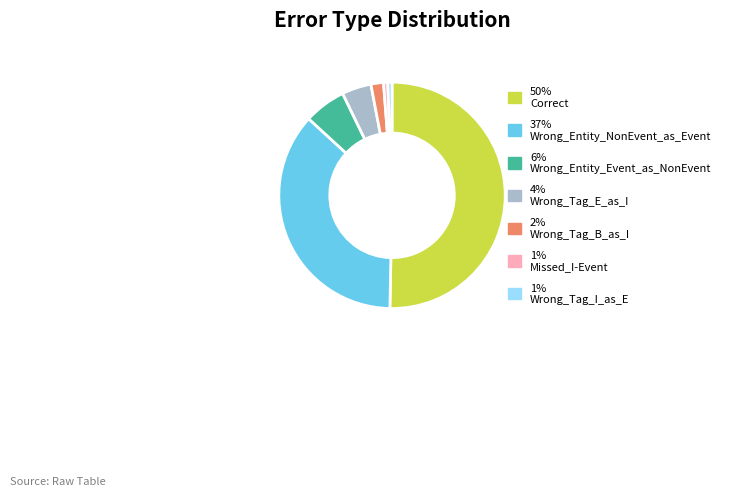

What is the majority slice?

50% Correct